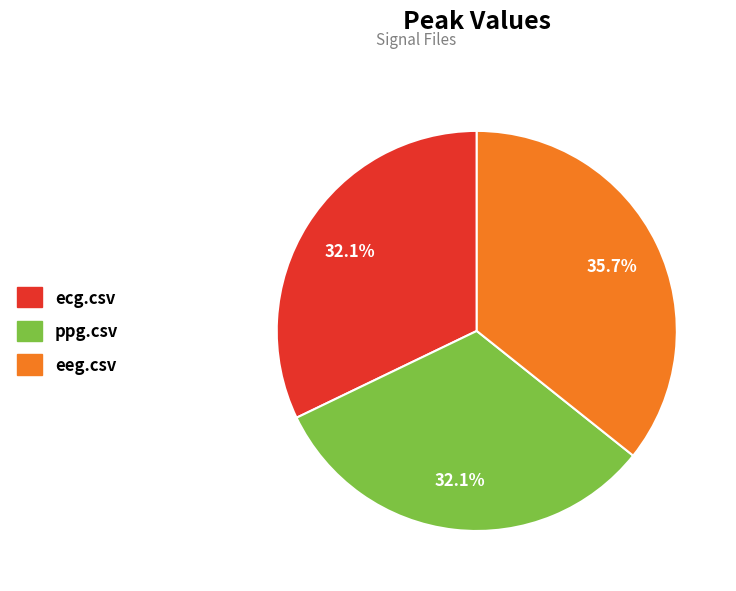

What percentage is the ppg.csv slice, to the nearest percent?

32%